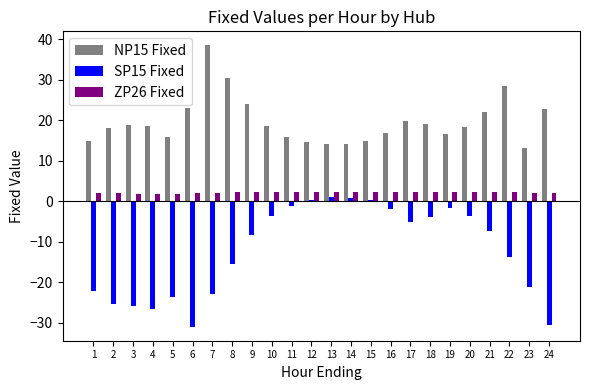

What is the average value of the SP15 Fixed series?

-12.2